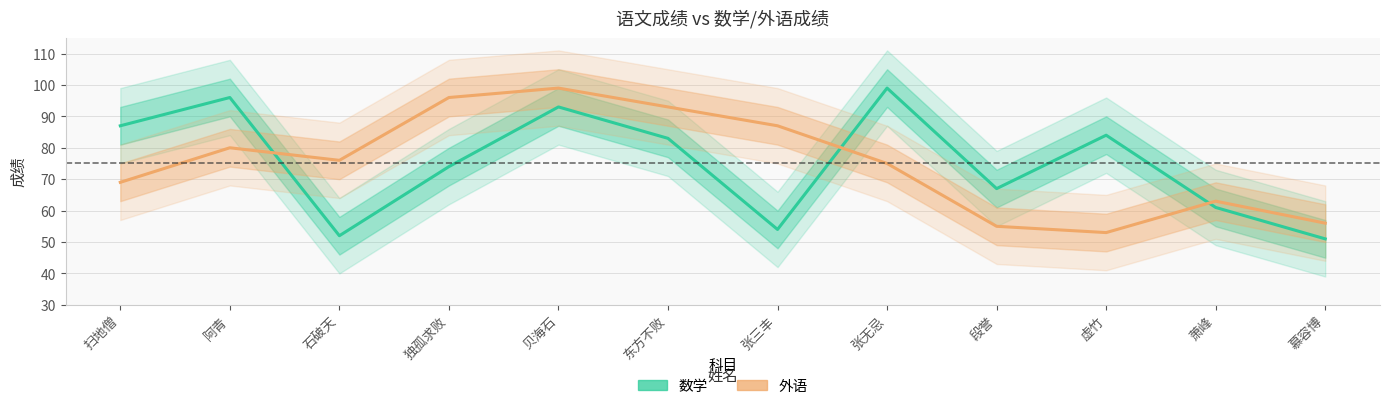

Is this an area chart (filled region under the line)?

No